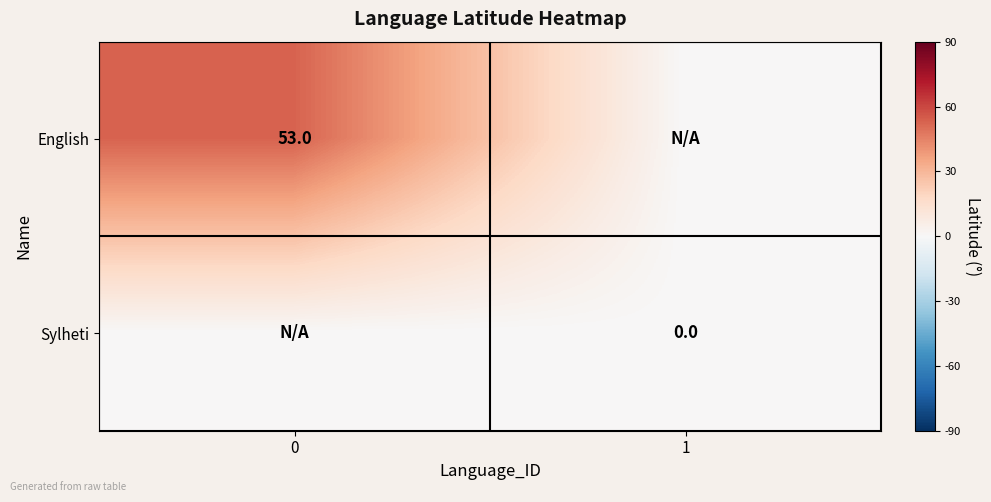

The value of English at 0 is 73. True or false?

False